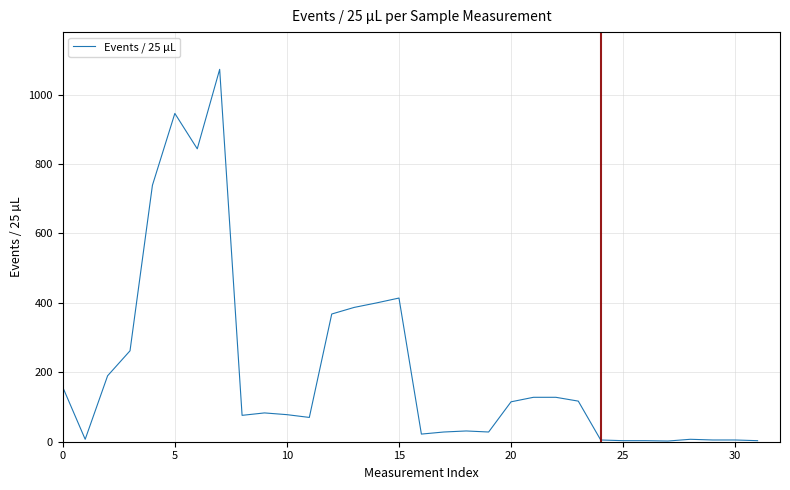

How many distinct data groups are displayed?

1